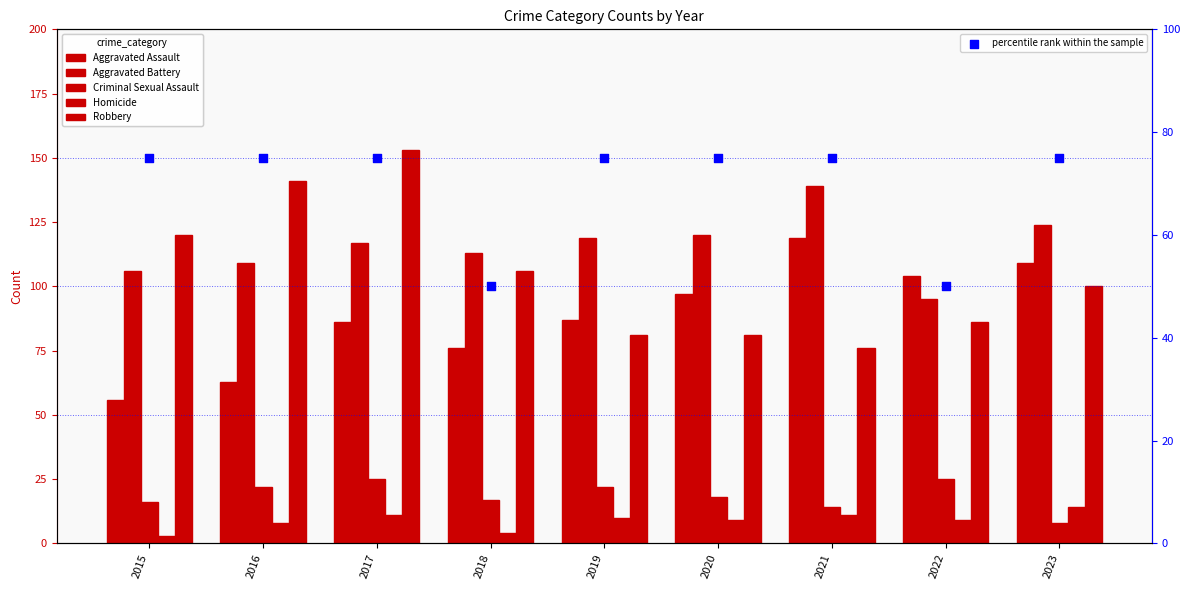

At how many categories does at least one series exceed 26?

9